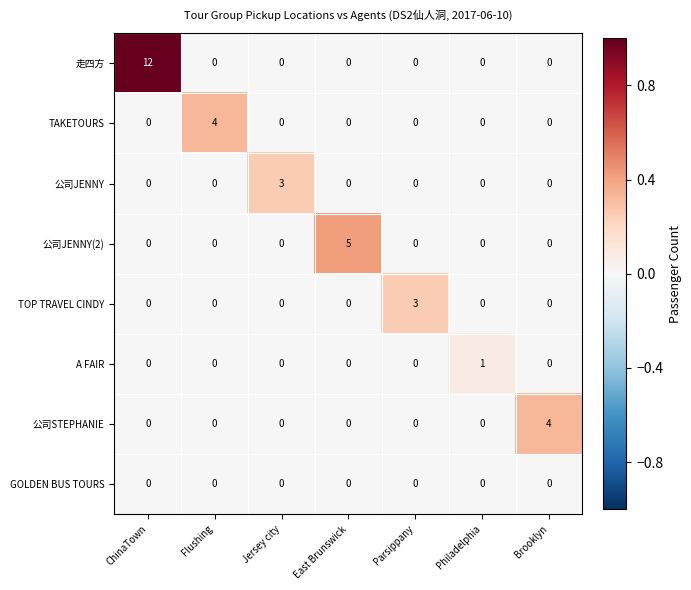

What is the maximum value for 公司JENNY?

3